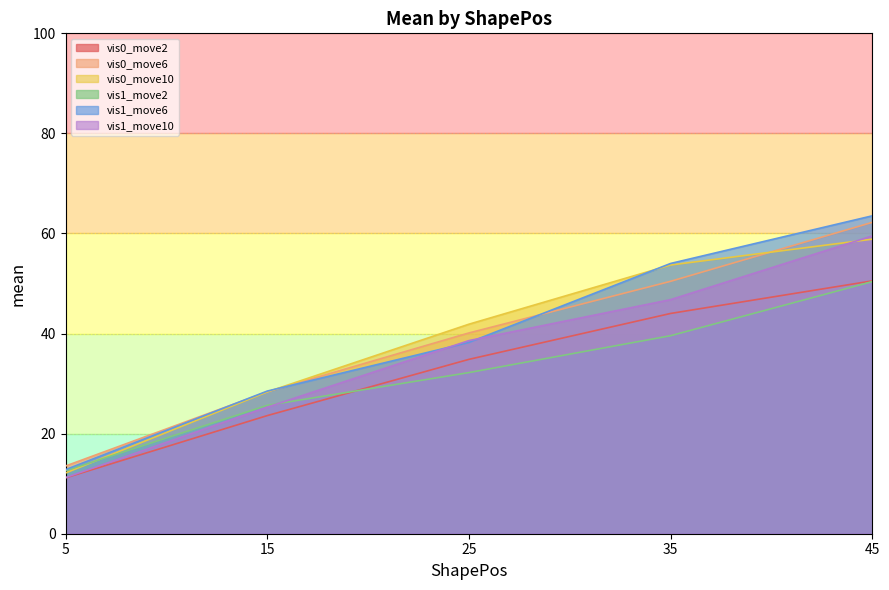

Reading left to right, transcribe all the data shown in this chart.

vis0_move2: 11.2	23.6	34.8	44.0	50.5
vis0_move6: 13.5	28.4	40.1	50.4	62.2
vis0_move10: 12.1	28.3	41.9	53.7	58.9
vis1_move2: 12.6	25.7	32.2	39.6	50.4
vis1_move6: 12.8	28.5	38.2	54.0	63.5
vis1_move10: 11.2	25.3	38.6	46.8	59.5